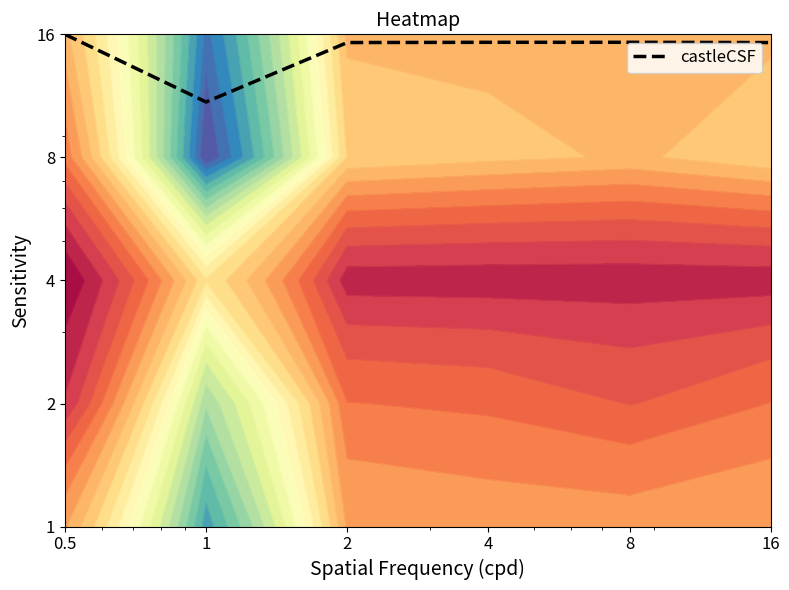

What is the difference between the values at 16 and 1?

4.3